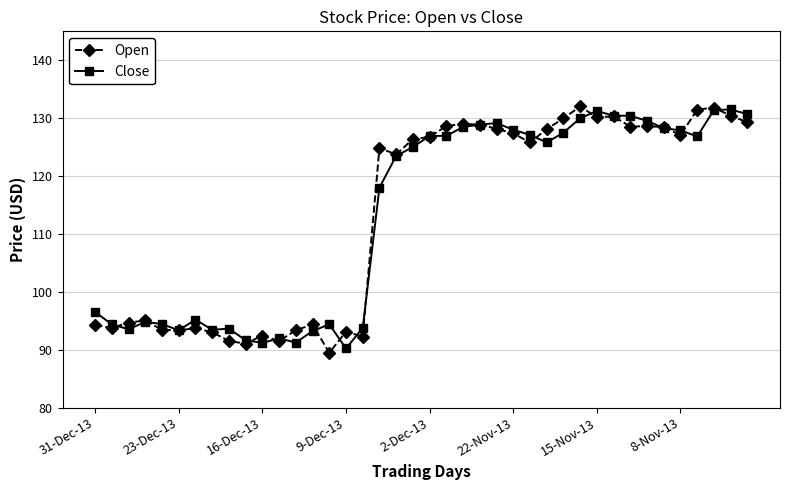

At how many categories does at least one series exceed 98?

23